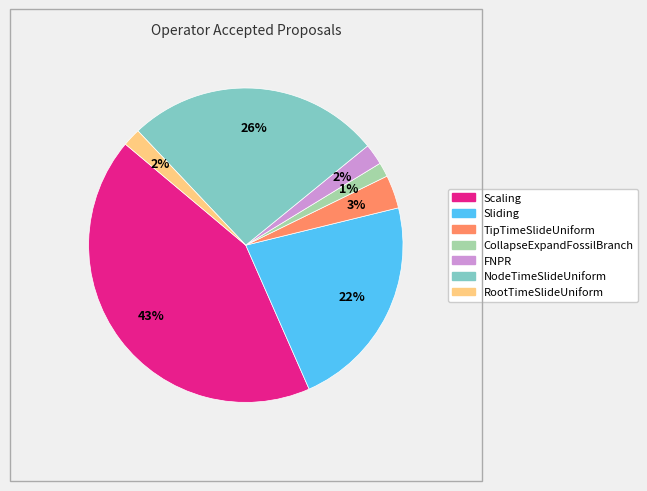

Is the sum of CollapseExpandFossilBranch and TipTimeSlideUniform greater than half?

No